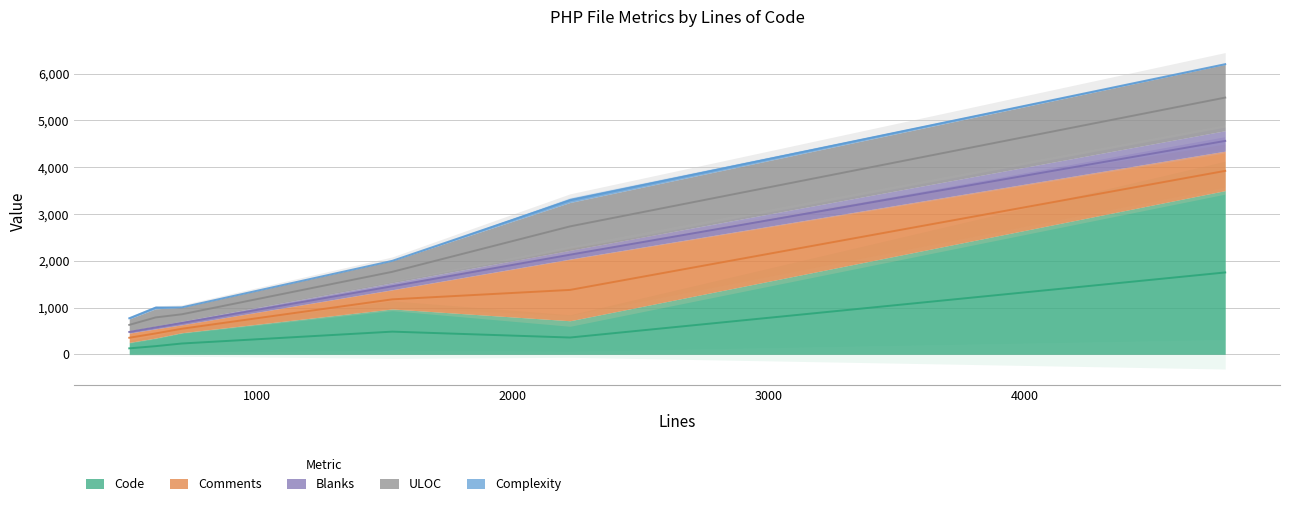

What is the greatest value displayed?

3500